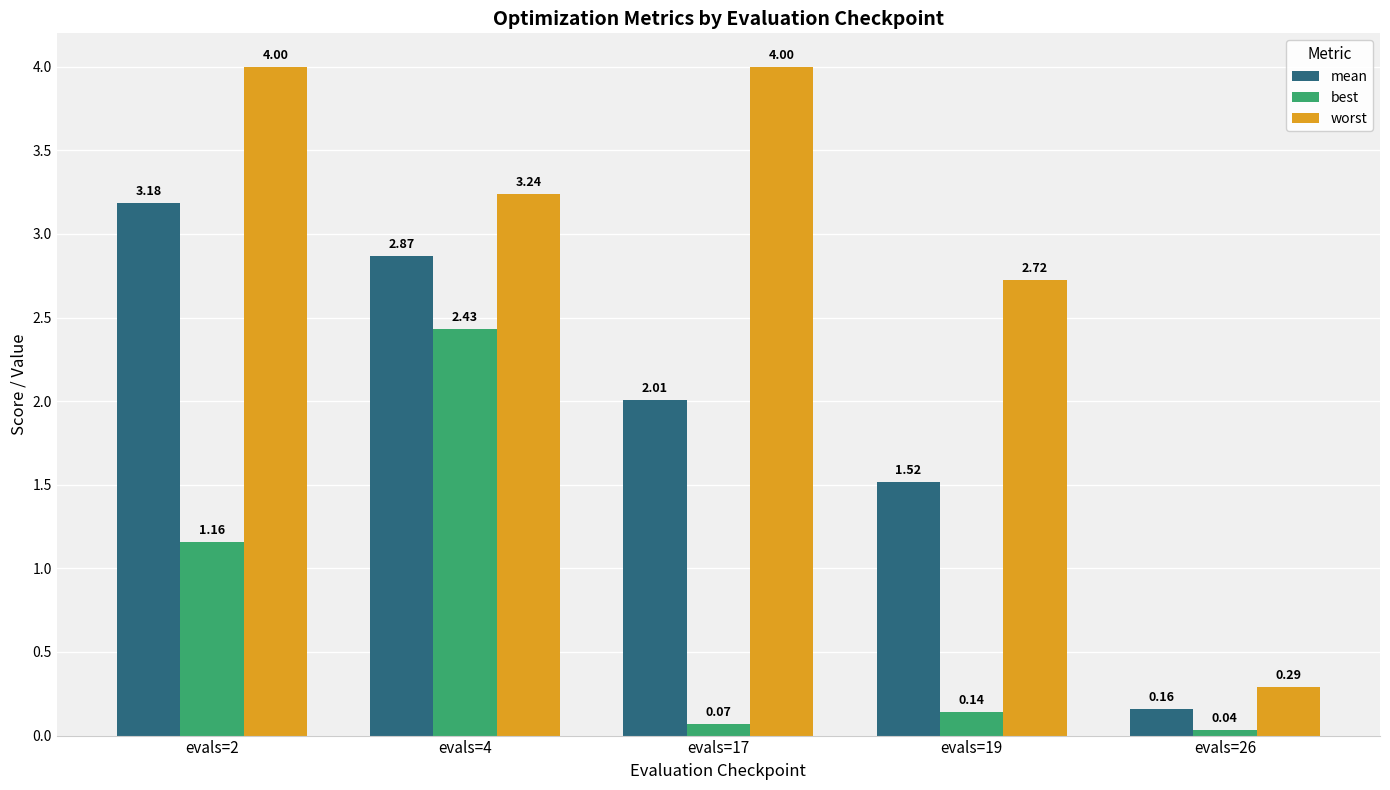

Rank the series by their average value, from highest to lowest.

worst, mean, best